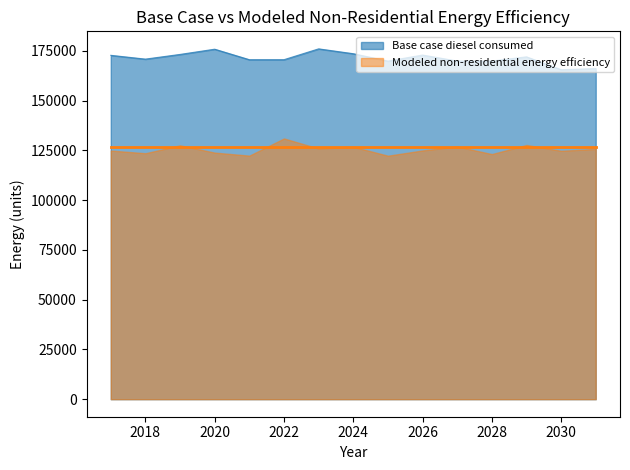

True or false: Modeled non-residential energy efficiency and Base case diesel consumed cross at least once.

False